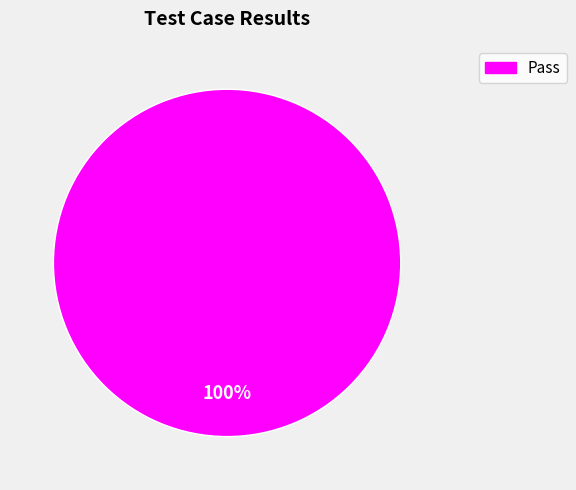

Is there a majority slice in this chart?

Yes